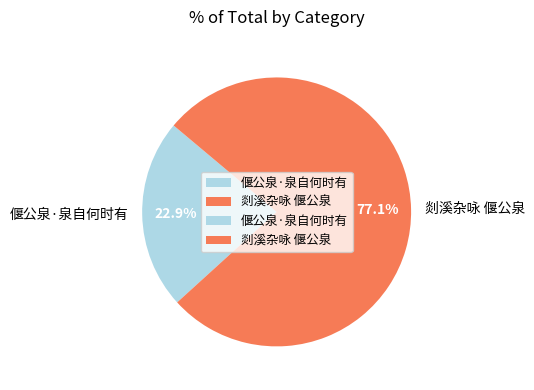

Rank the categories by value from lowest to highest.

偃公泉·泉自何时有, 剡溪杂咏 偃公泉